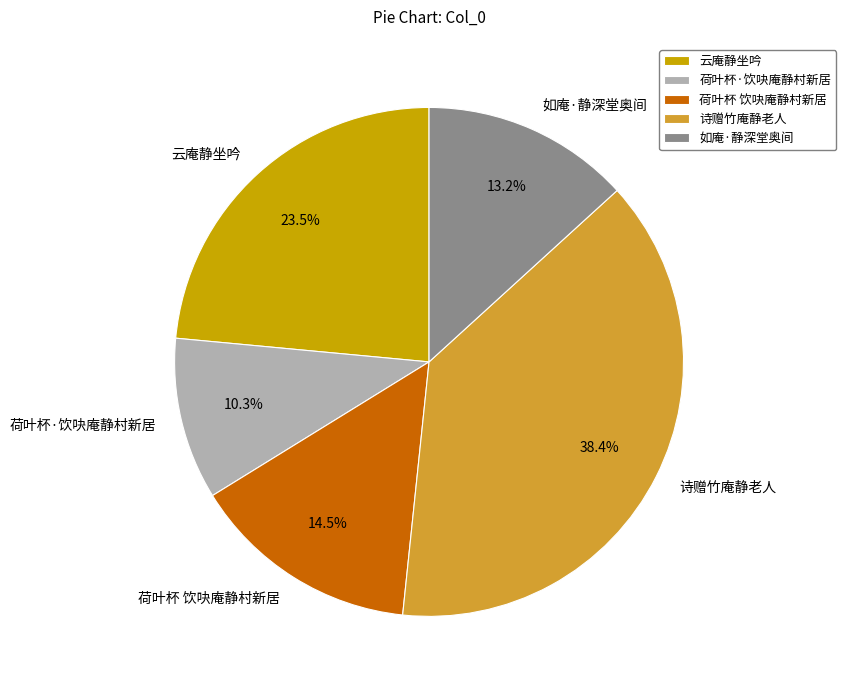

To the nearest percent, what is the average slice percentage?

20%